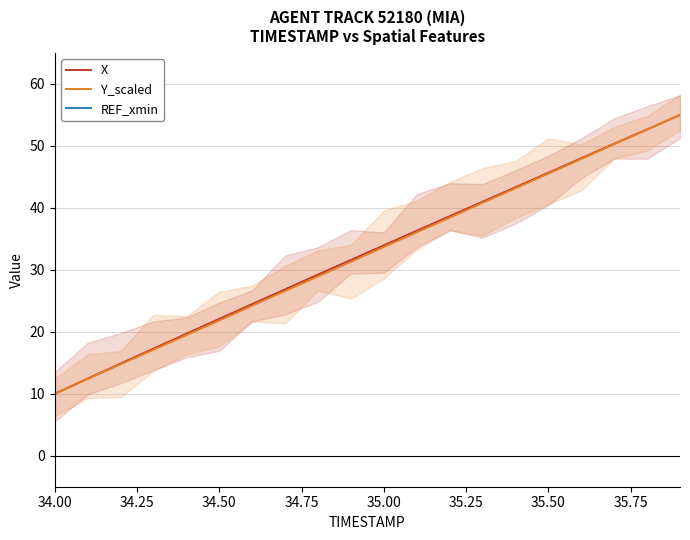

Which series has the widest spread of values?

X